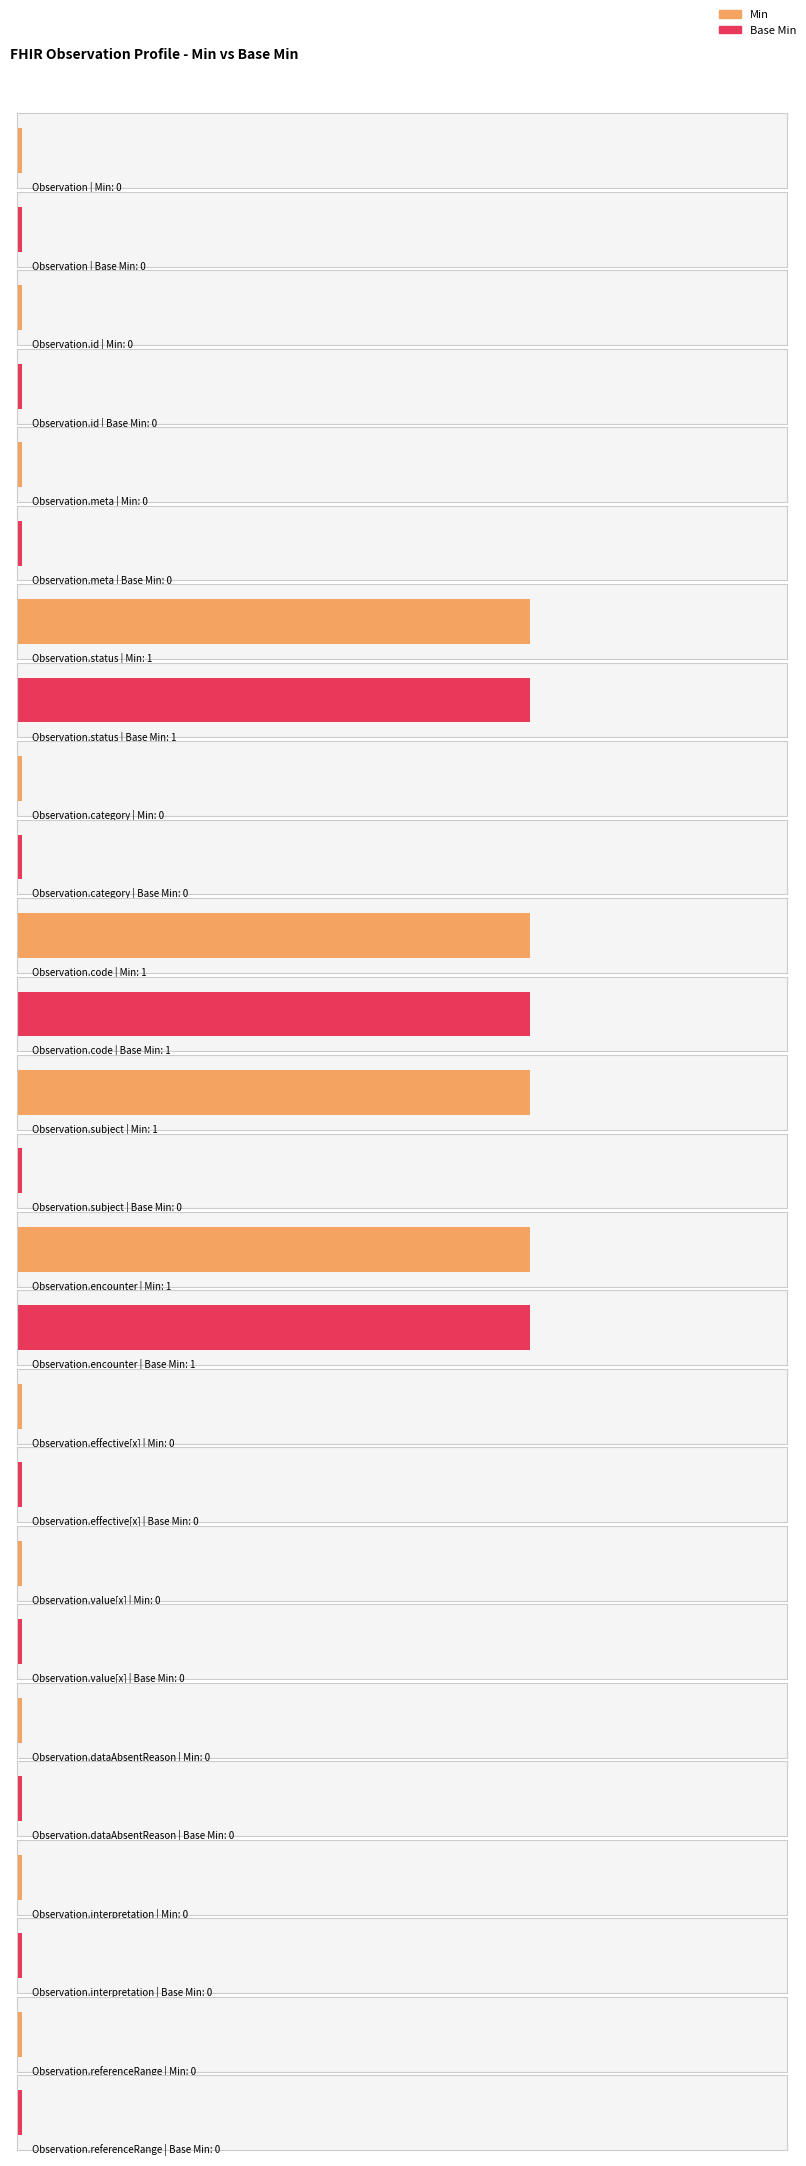

Is the value of Min at Observation.interpretation greater than the value of Base Min at Observation.interpretation?

No